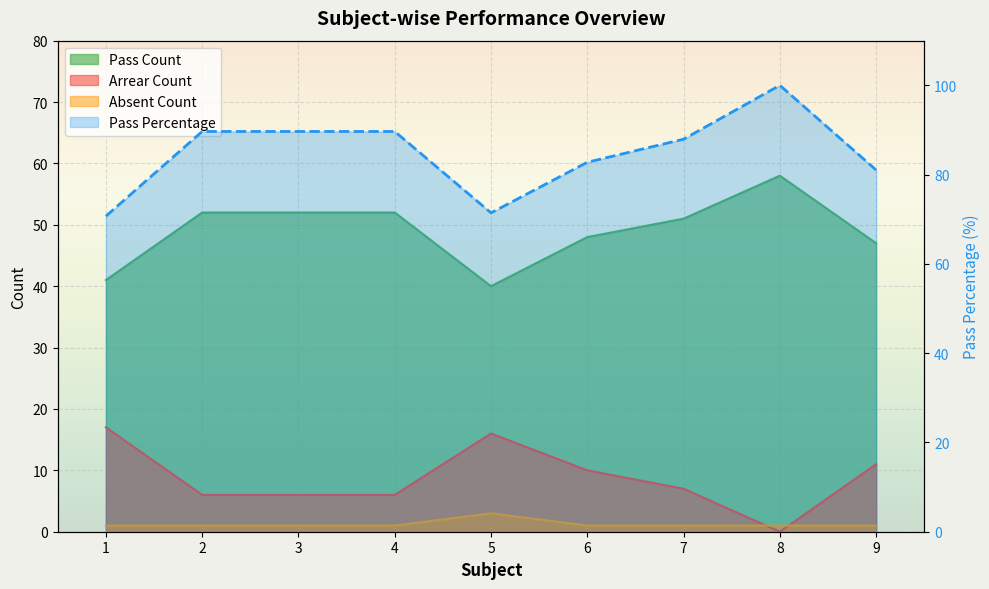

How many lines are shown in the chart?

1